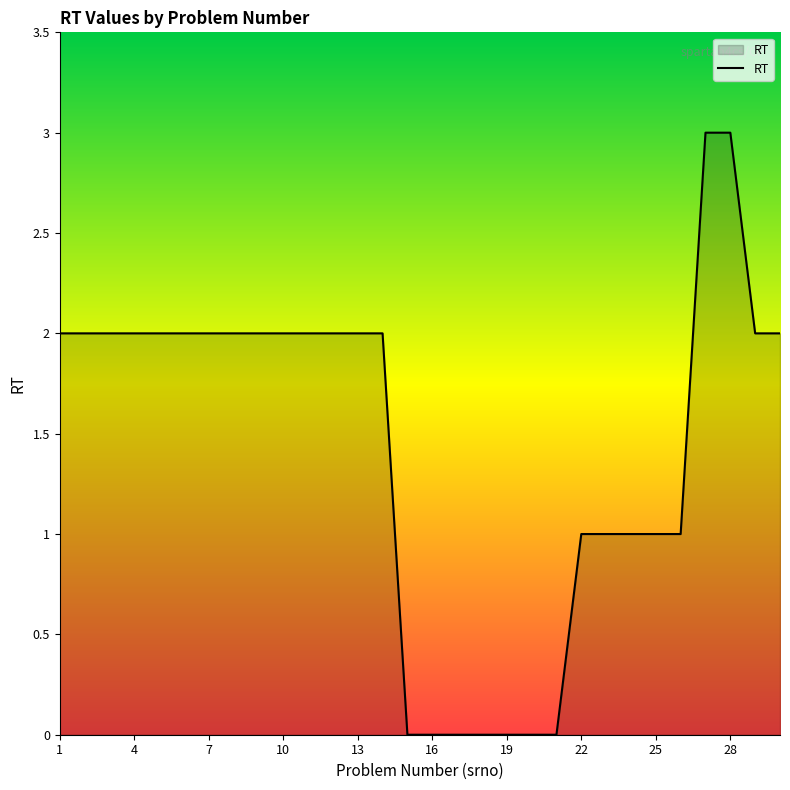

What is the difference between the second highest and second lowest values?

3